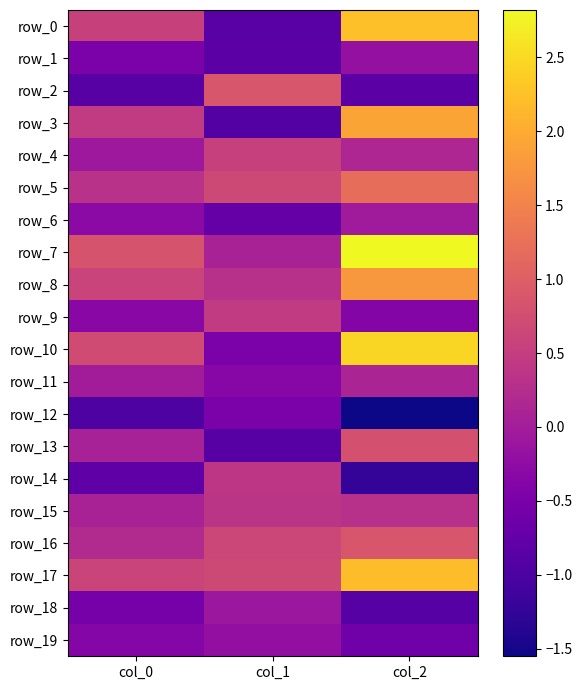

Which series has the widest spread of values?

row_0